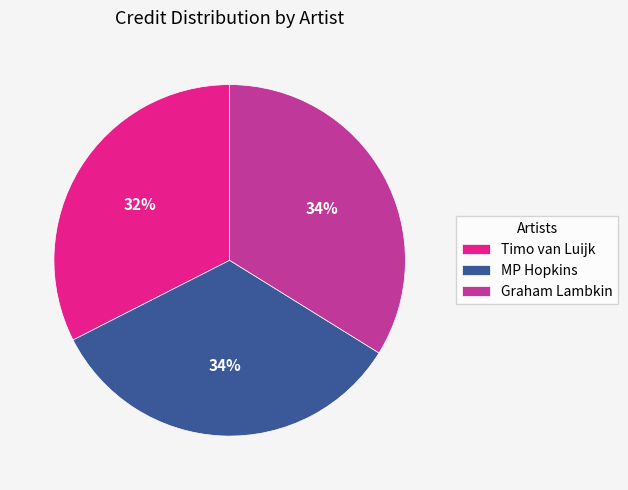

Is it true that MP Hopkins is 27% of the pie?

False